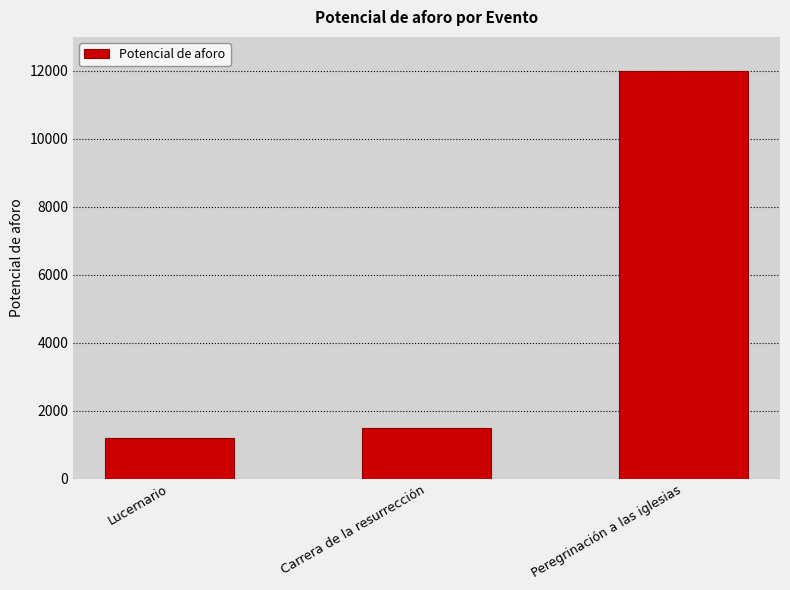

What is the change in value from Lucernario to Carrera de la resurrección?

+300